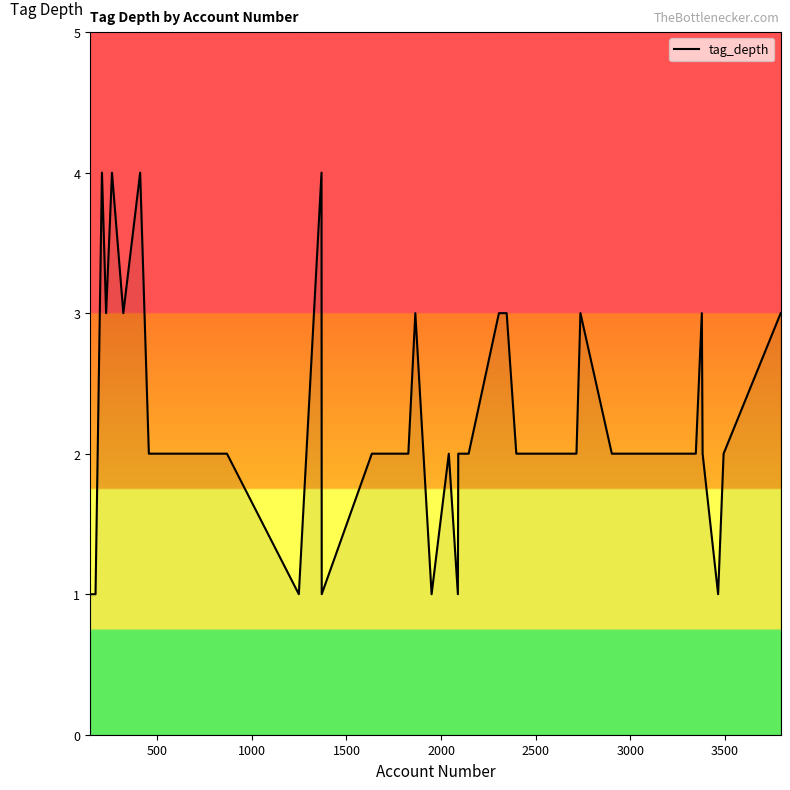

What is the maximum value shown in the chart?

4